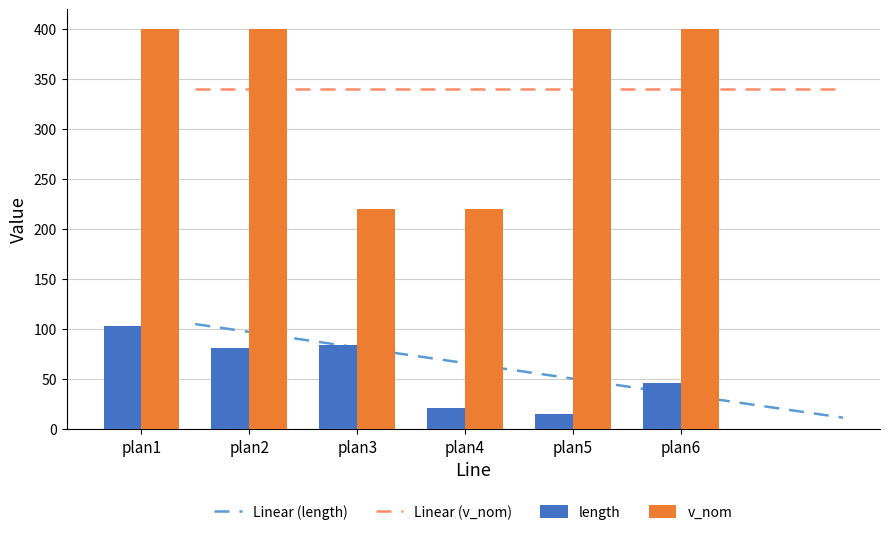

What is the difference between the length values at plan2 and plan3?

3